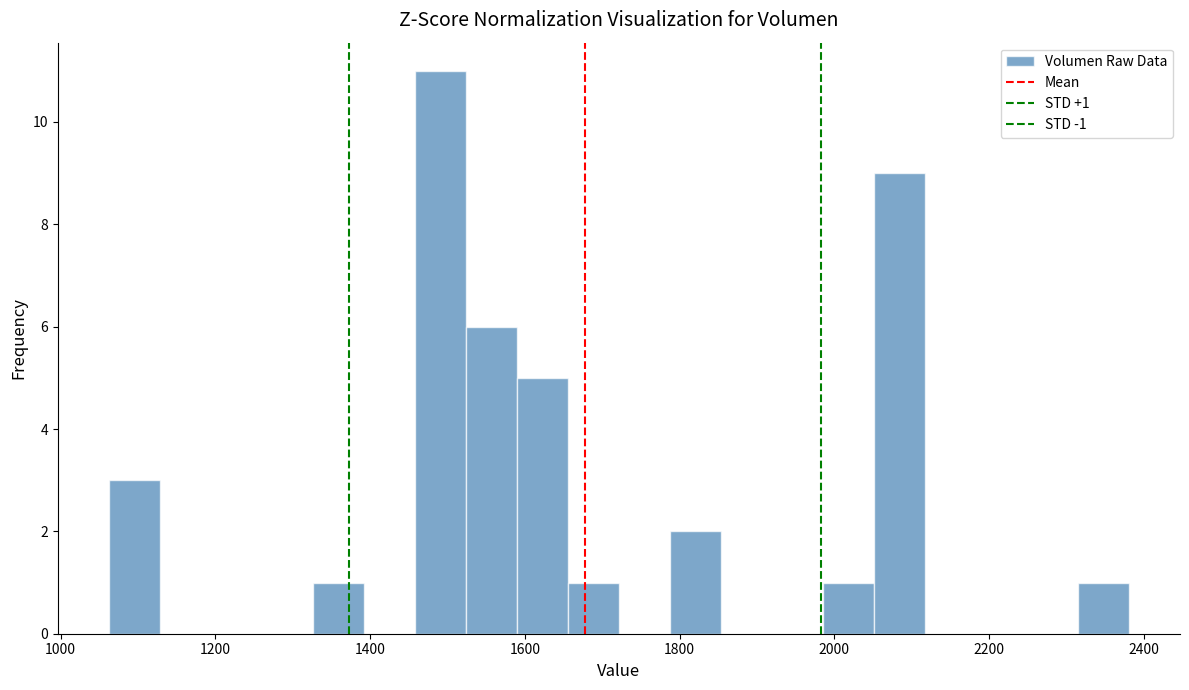

Around what value on the x-axis is the tallest bar? Give the approximate position of its centre, as read against the axis.

1500